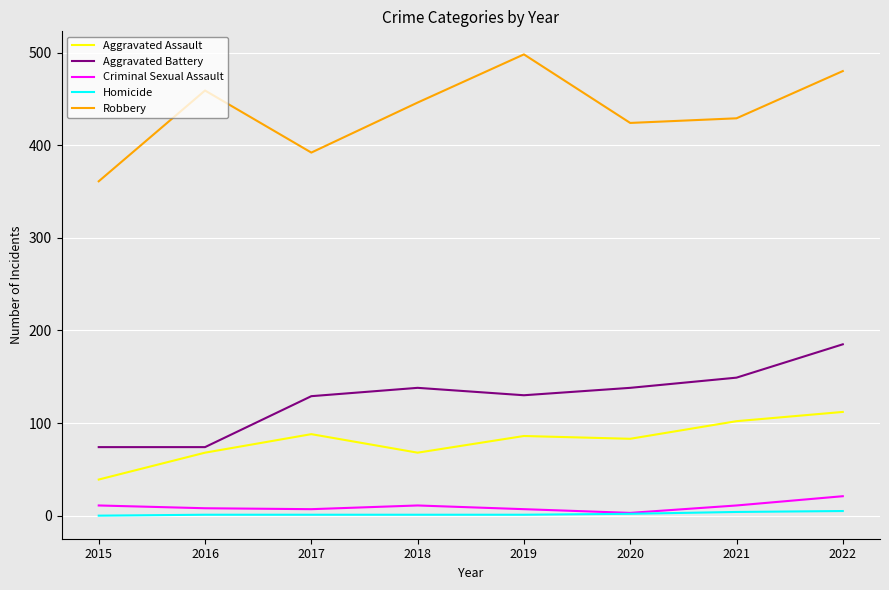

What is the spread (max minus min) of values at 2017?

391